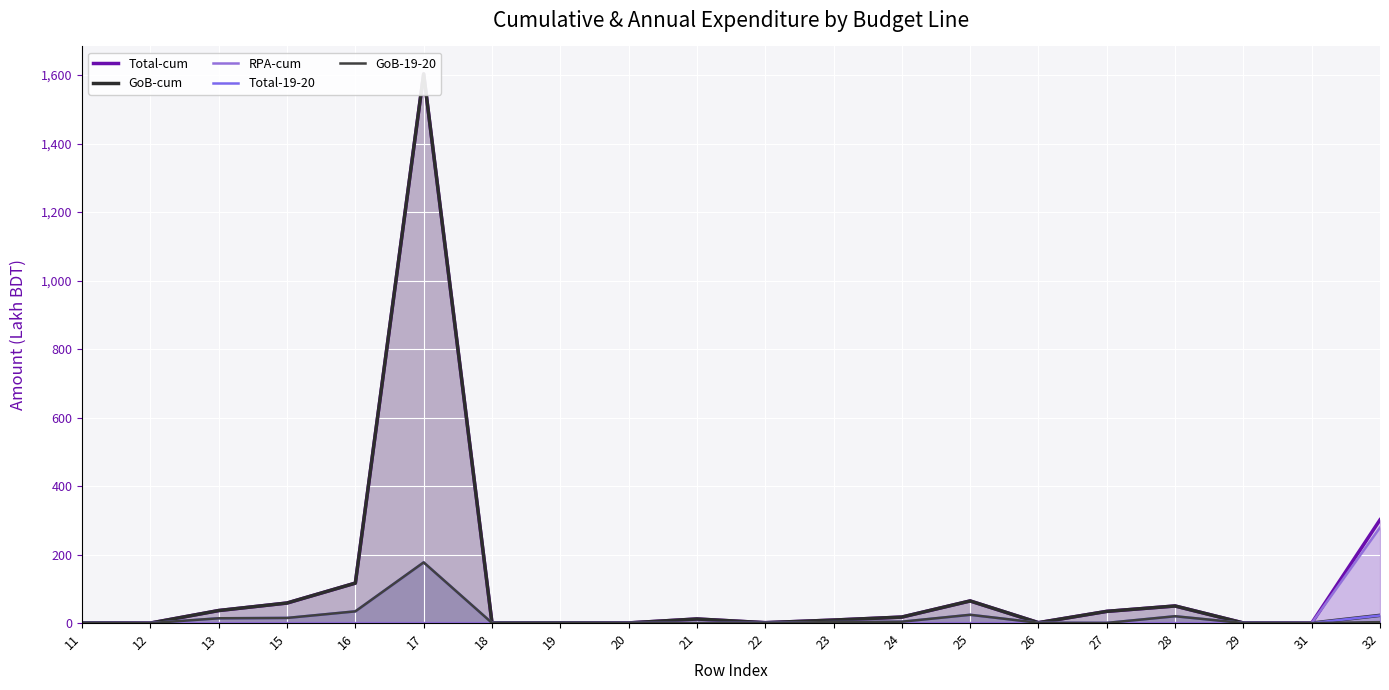

Rank the series by their maximum value, from lowest to highest.

Total-19-20, GoB-19-20, RPA-cum, Total-cum, GoB-cum